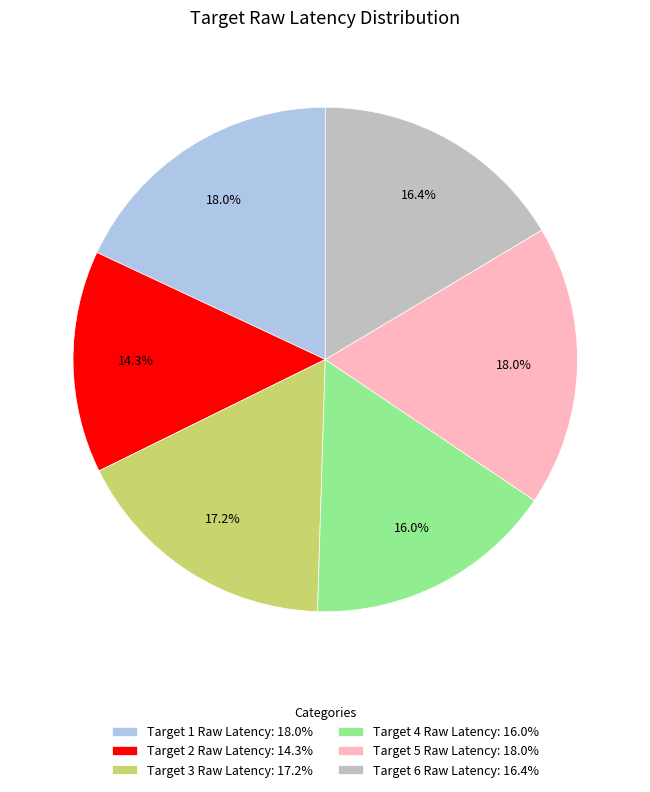

To the nearest percent, what percentage of the pie is Target 5 Raw Latency?

18%